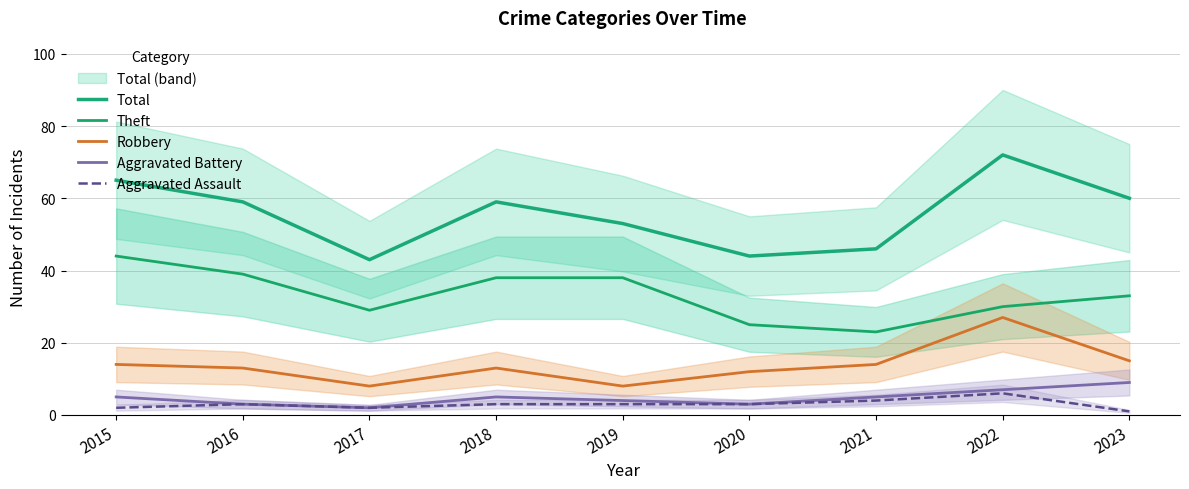

True or false: Aggravated Assault has a value of 5 at 2016.

False